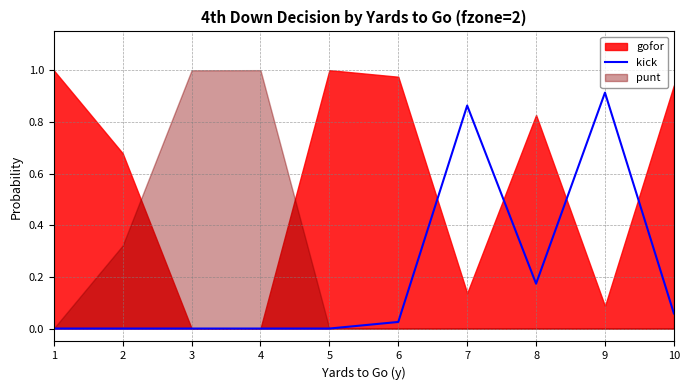

At which category does the data reach its first local peak?

7